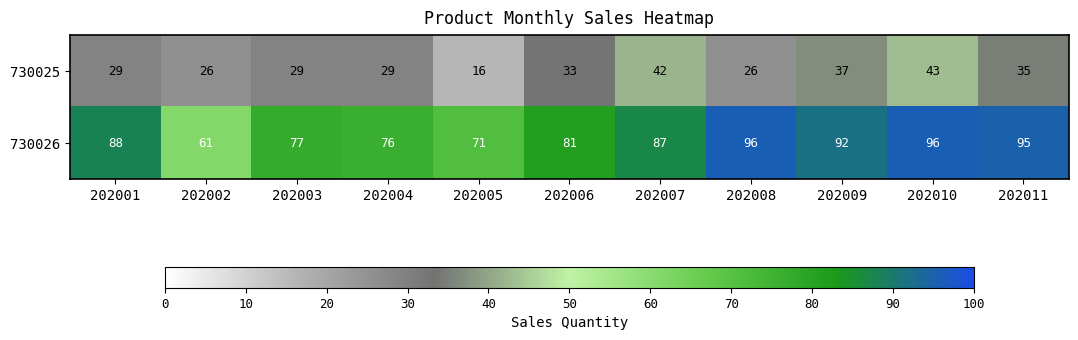

What is the difference between the maximum and second lowest values in the 730025 series?

17